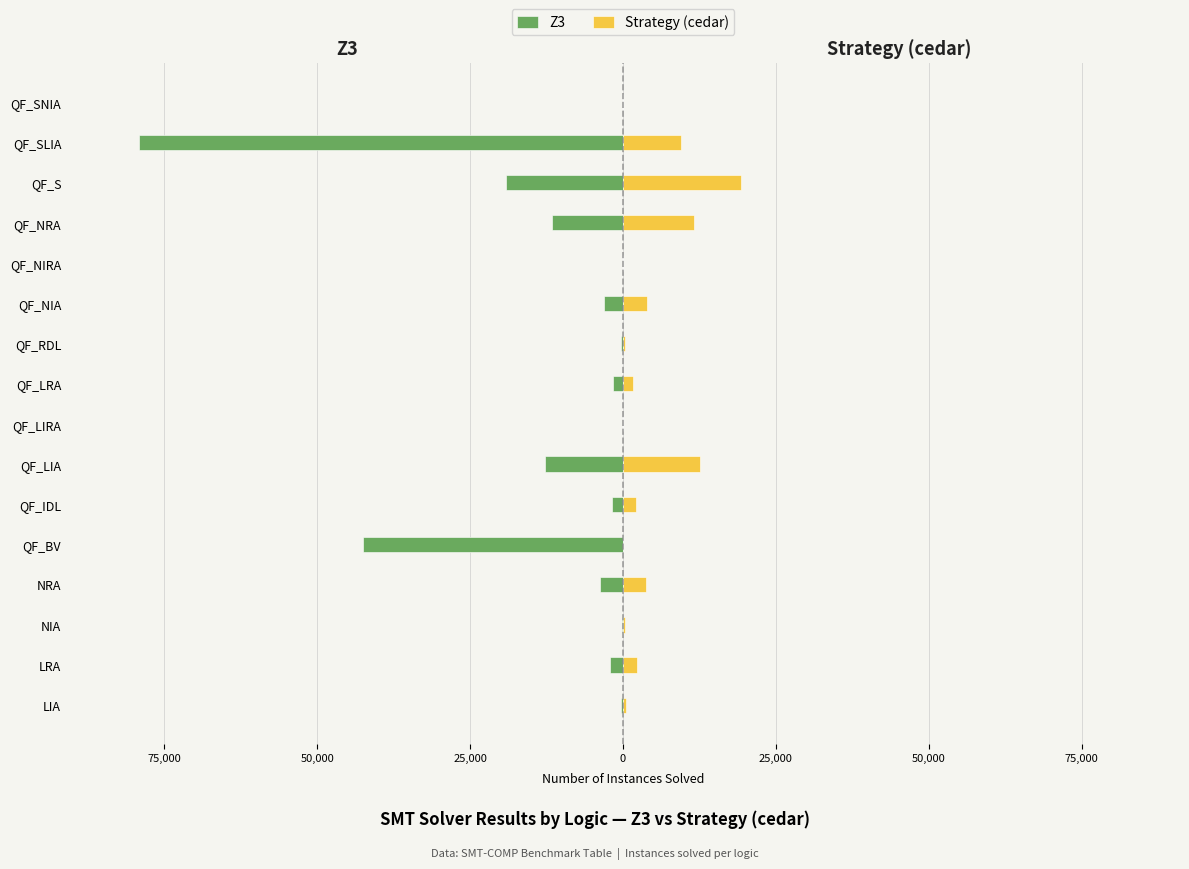

What are all the series names shown in the legend?

Z3, Strategy (cedar)